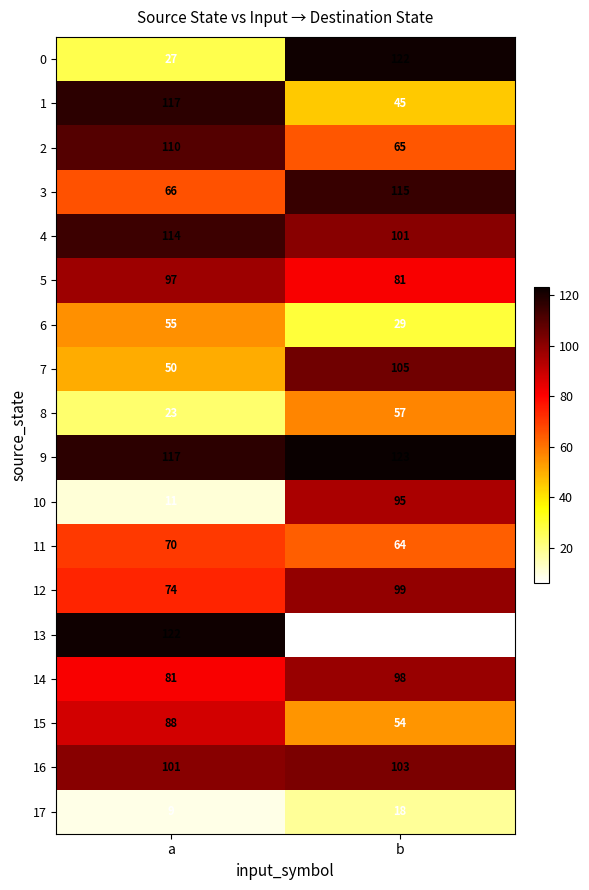

Rank the categories by 3 value from lowest to highest.

a, b